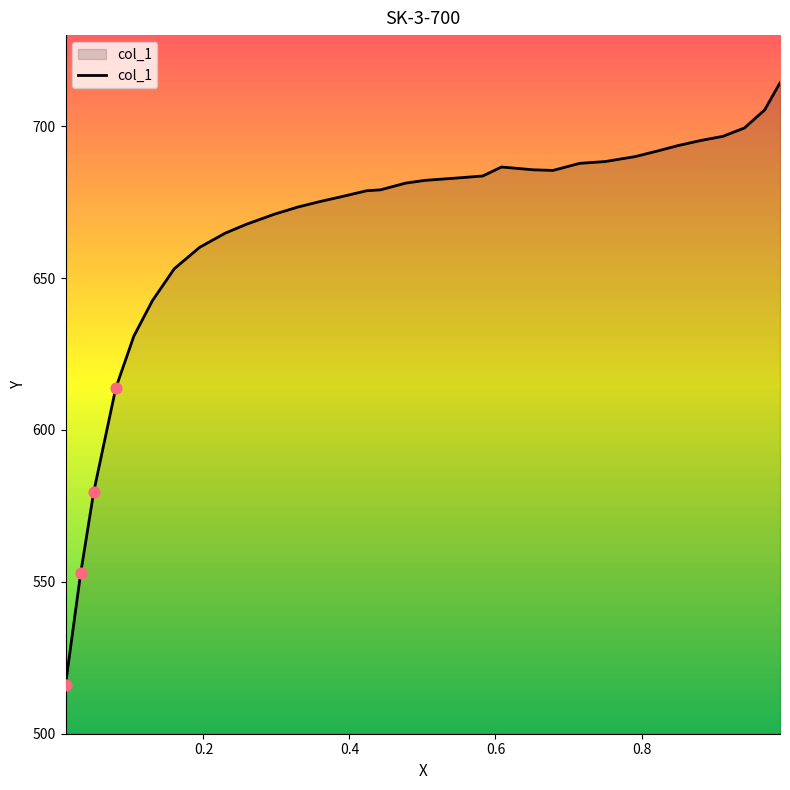

What is the maximum value shown in the chart?

714.3